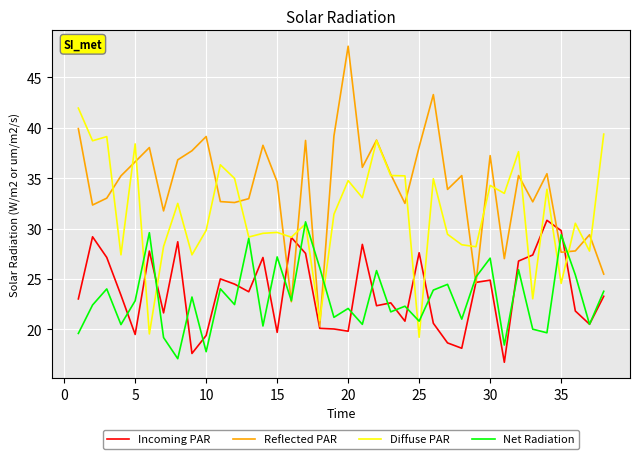

What is the smallest value displayed?

16.7